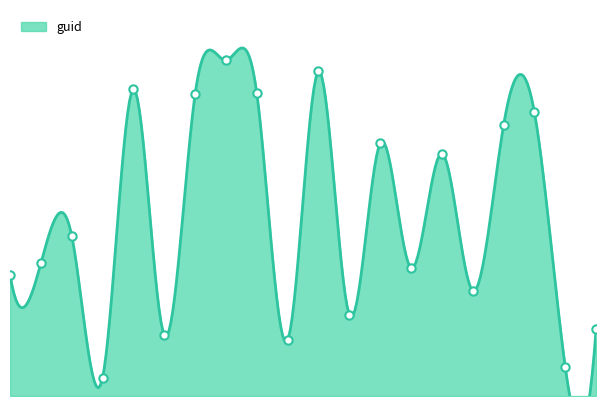

Which label corresponds to the smallest value in the chart?

4